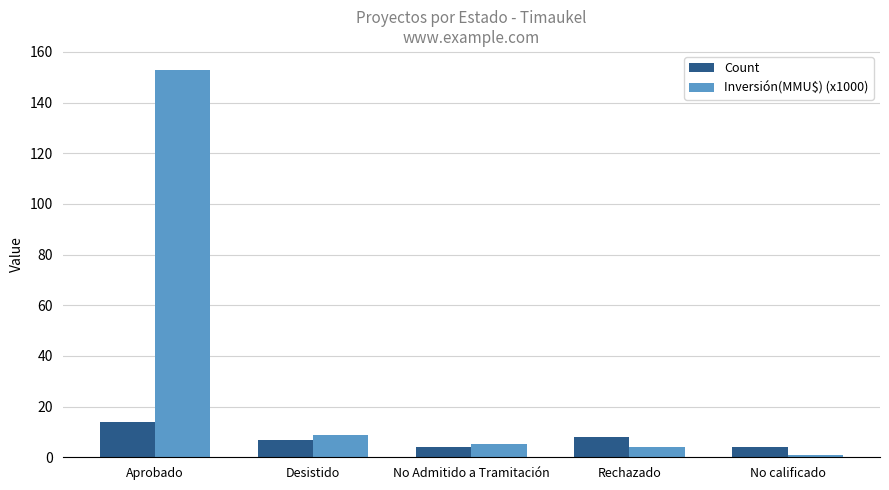

What is the approximate value of Inversión(MMU$) (x1000) at Rechazado?

4.2